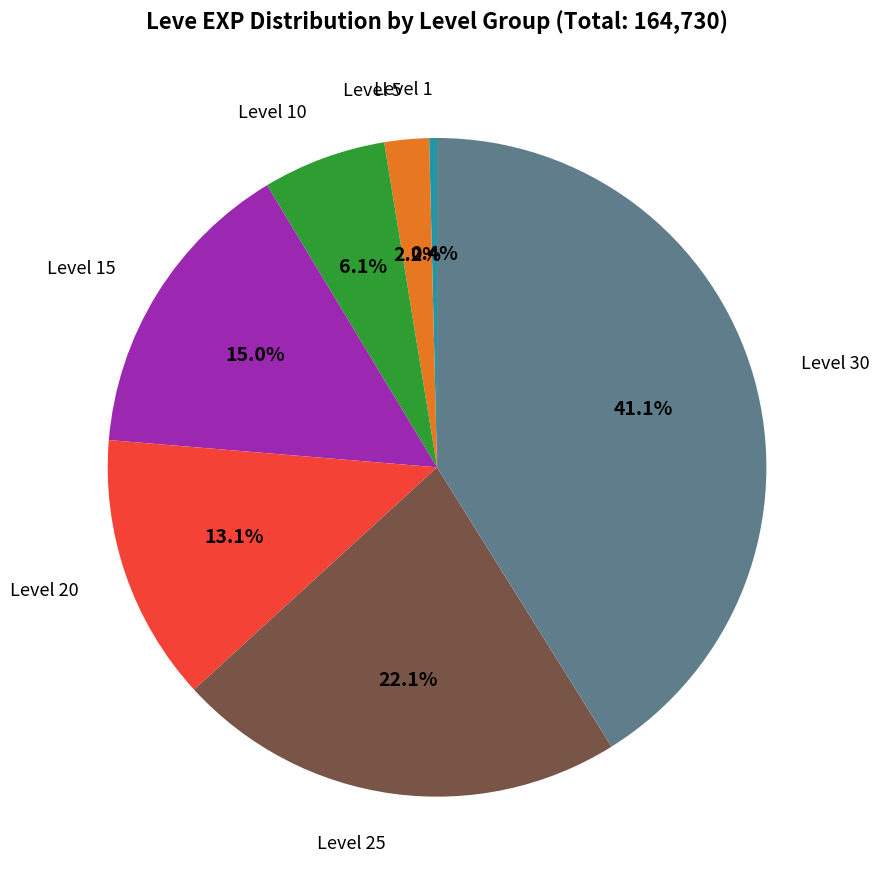

Does any single category account for the majority?

No